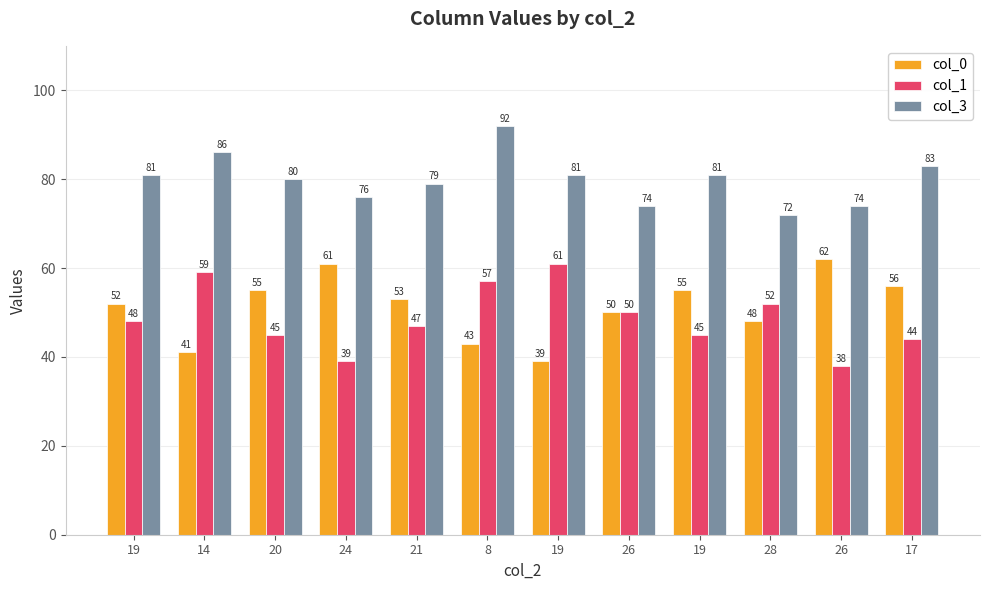

At which label does col_3 reach its peak?

8